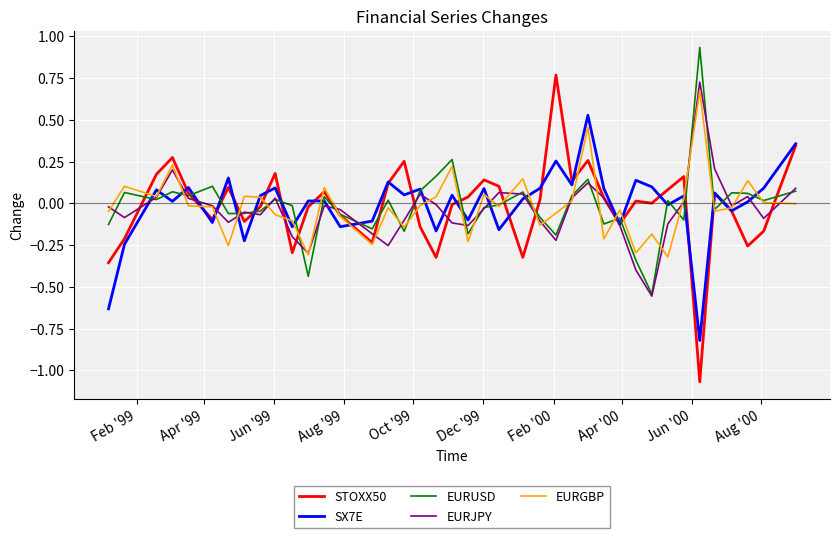

Which series has the largest range (max minus min)?

STOXX50